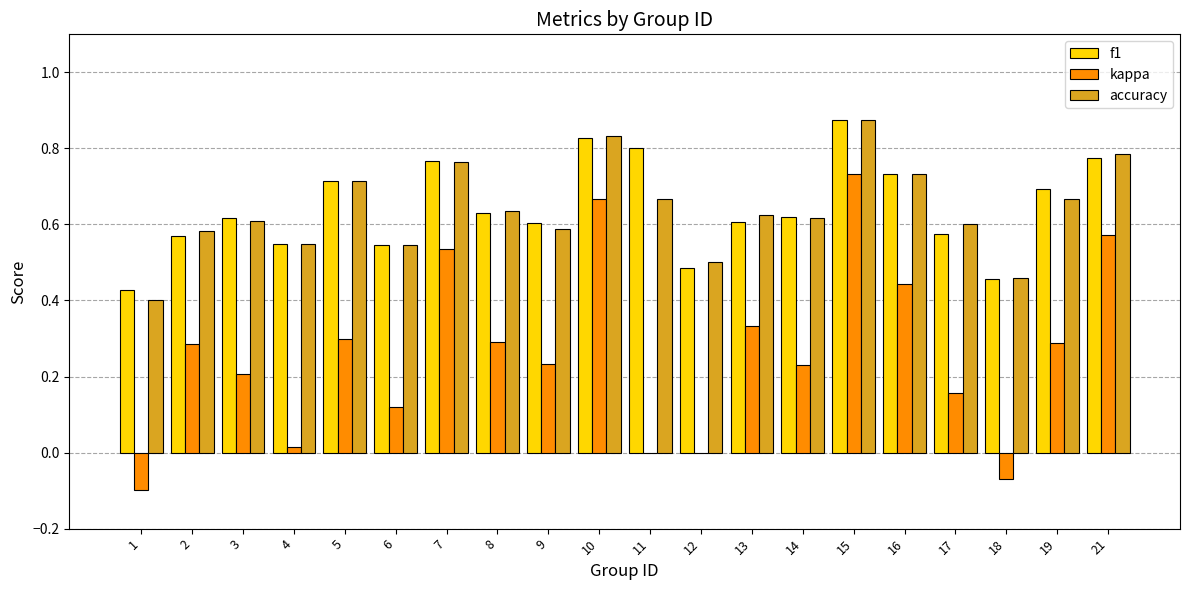

Which series changed the most between 9 and 15?

kappa